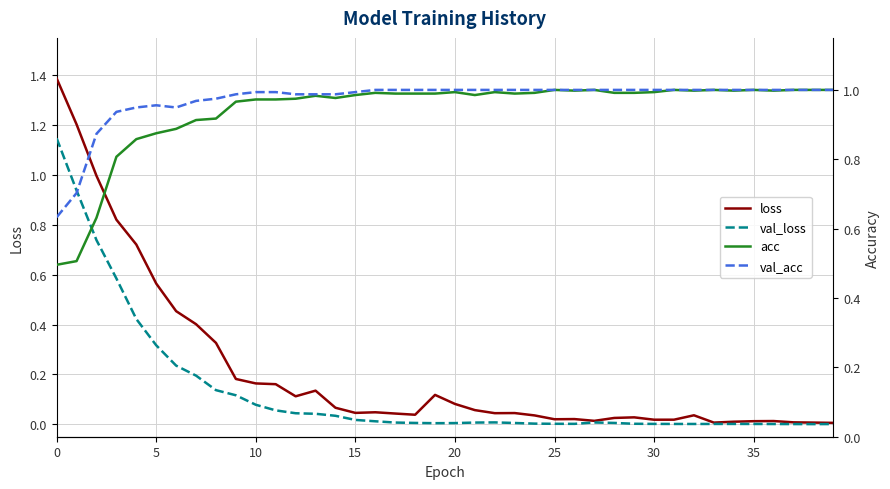

Between 11 and 19, which series saw the biggest shift?

val_loss